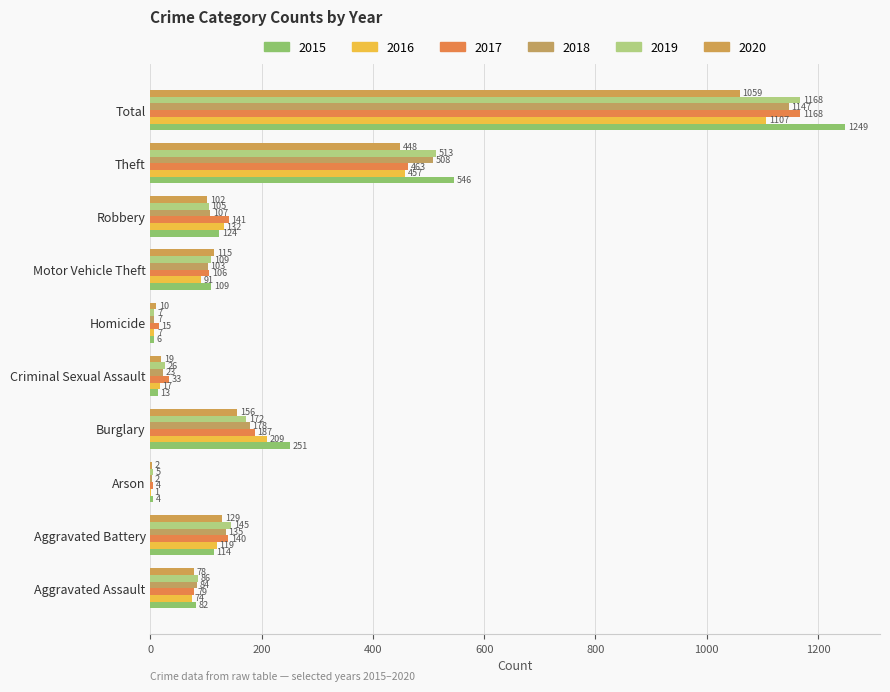

Count the number of categories in the chart.

10